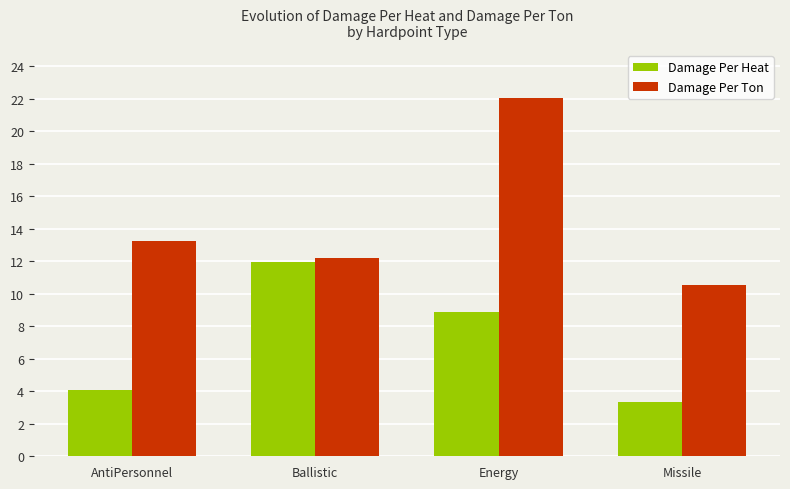

What are all the series names shown in the legend?

Damage Per Heat, Damage Per Ton